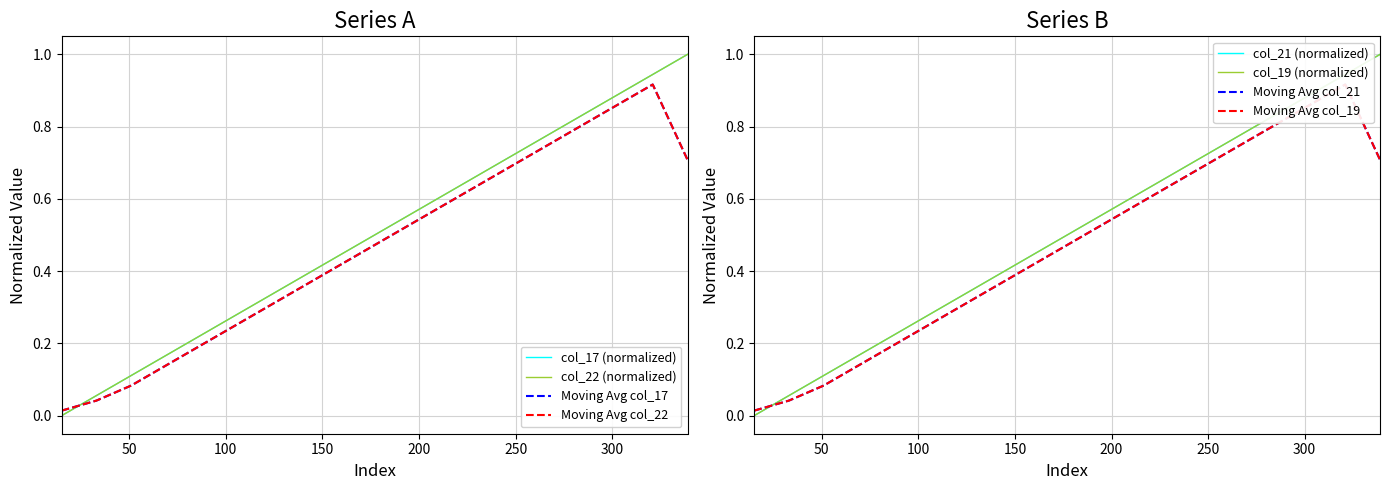

True or false: col_18 and col_19 intersect in this chart.

False